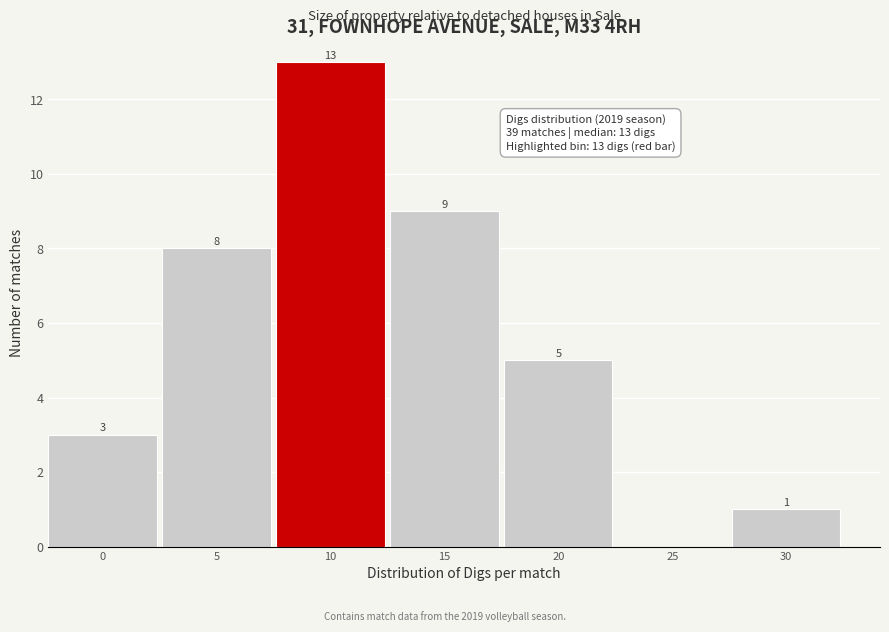

Reading left to right, list all the values displayed in this chart.

0=3	5=8	10=13	15=9	20=5	25=0	30=1